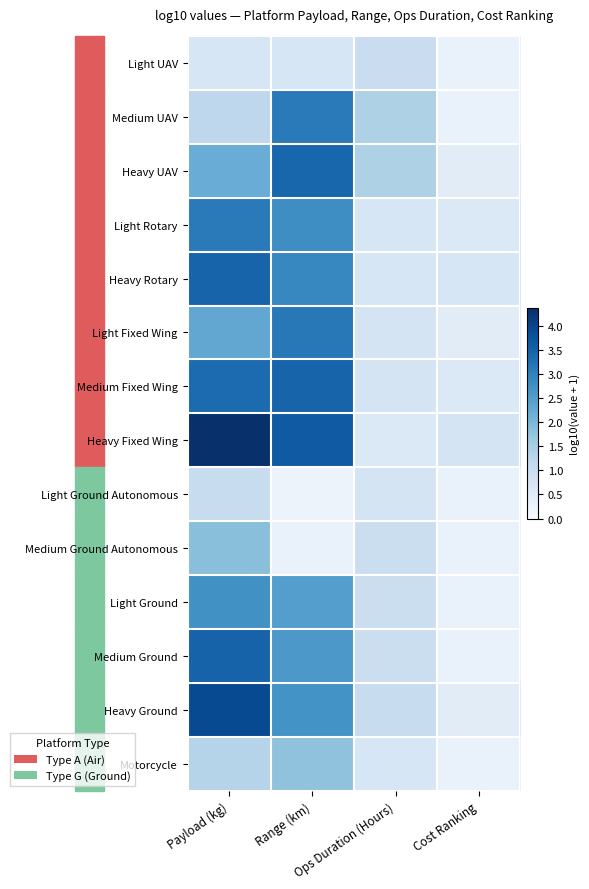

Which series has the largest total across all categories?

Heavy Fixed Wing